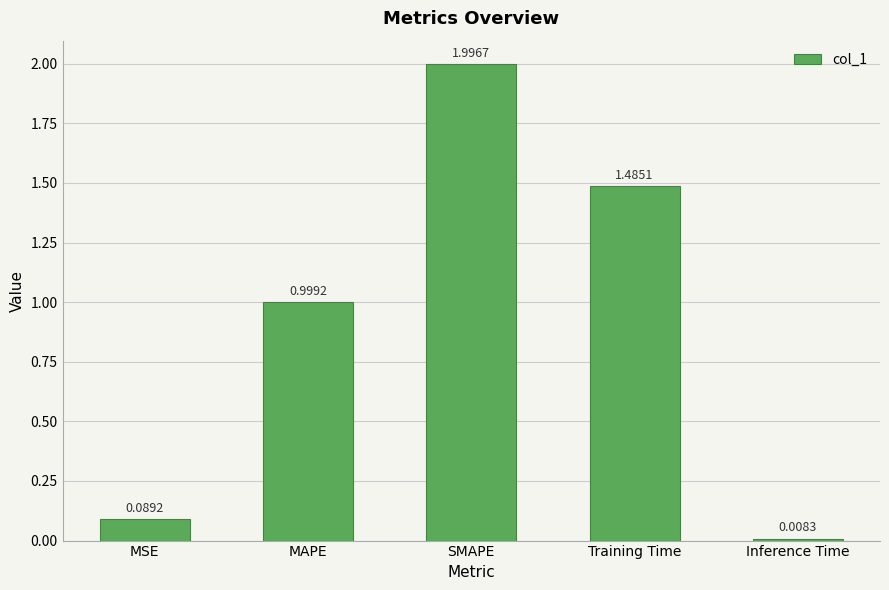

How many bars are there in total?

5